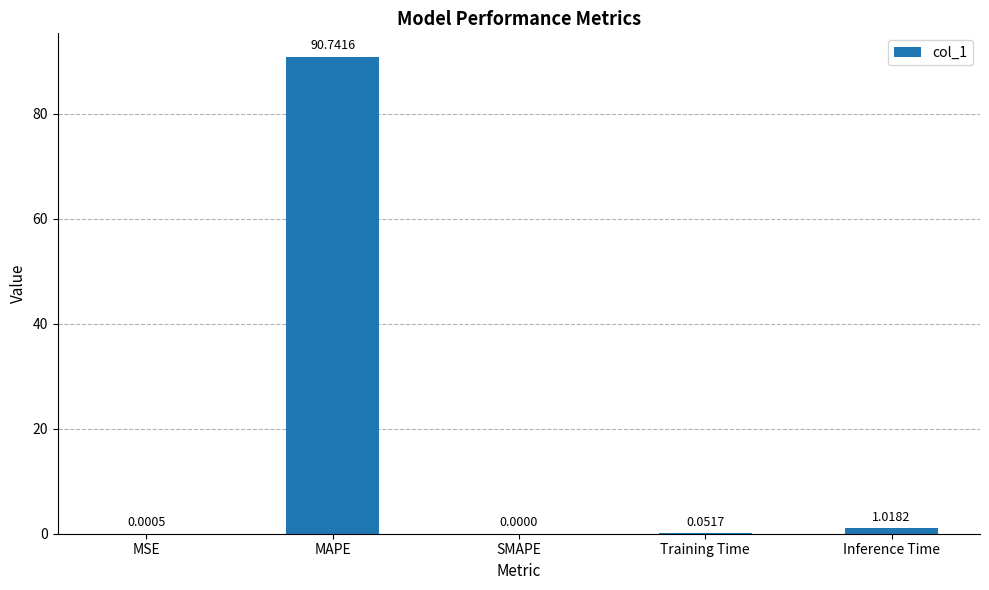

Which has a higher value, MAPE or MSE?

MAPE